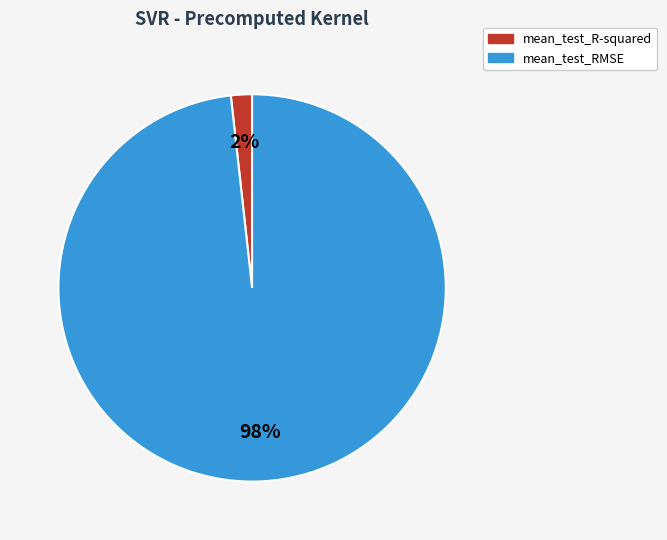

How many slices are in this pie chart?

2